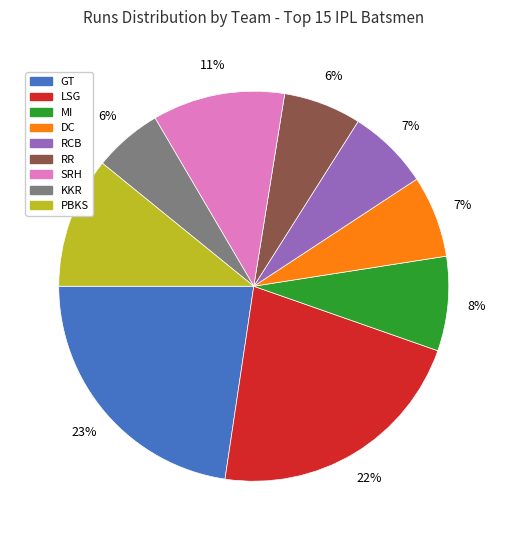

Does any single category account for the majority?

No